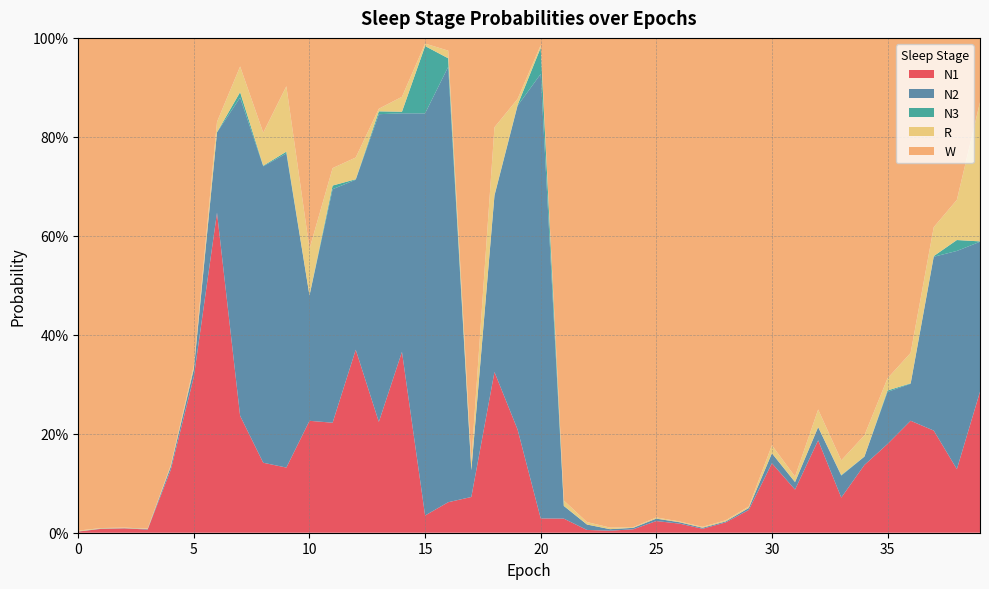

Reading left to right, extract all data points from this chart.

N1: 0.0	0.0	0.0	0.0	0.1	0.3	0.6	0.2	0.1	0.1	0.2	0.2	0.4	0.2	0.4	0.0	0.1	0.1	0.3	0.2	0.0	0.0	0.0	0.0	0.0	0.0	0.0	0.0	0.0	0.0	0.1	0.1	0.2	0.1	0.1	0.2	0.2	0.2	0.1	0.3
N2: 0.0	0.0	0.0	0.0	0.0	0.0	0.2	0.6	0.6	0.6	0.3	0.5	0.3	0.6	0.5	0.8	0.9	0.1	0.4	0.7	0.9	0.0	0.0	0.0	0.0	0.0	0.0	0.0	0.0	0.0	0.0	0.0	0.0	0.0	0.0	0.1	0.1	0.4	0.4	0.3
N3: 0.0	0.0	0.0	0.0	0.0	0.0	0.0	0.0	0.0	0.0	0.0	0.0	0.0	0.0	0.0	0.1	0.0	0.0	0.0	0.0	0.1	0.0	0.0	0.0	0.0	0.0	0.0	0.0	0.0	0.0	0.0	0.0	0.0	0.0	0.0	0.0	0.0	0.0	0.0	0.0
R: 0.0	0.0	0.0	0.0	0.0	0.0	0.0	0.1	0.1	0.1	0.1	0.0	0.0	0.0	0.0	0.0	0.0	0.0	0.1	0.0	0.0	0.0	0.0	0.0	0.0	0.0	0.0	0.0	0.0	0.0	0.0	0.0	0.0	0.0	0.0	0.0	0.1	0.1	0.1	0.3
W: 1.0	1.0	1.0	1.0	0.9	0.7	0.2	0.1	0.2	0.1	0.4	0.3	0.2	0.1	0.1	0.0	0.0	0.9	0.2	0.1	0.0	0.9	1.0	1.0	1.0	1.0	1.0	1.0	1.0	0.9	0.8	0.9	0.8	0.9	0.8	0.7	0.6	0.4	0.3	0.1